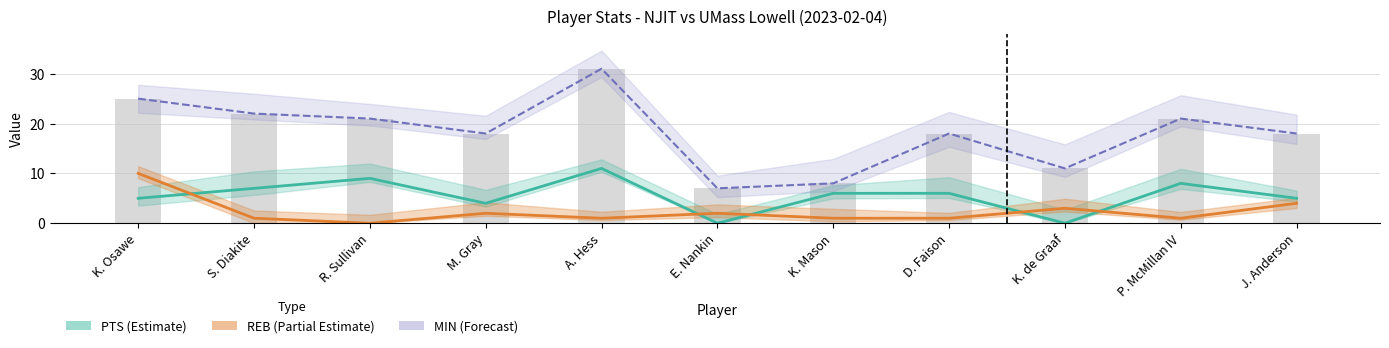

Reading left to right, extract all data points from this chart.

PTS (Estimate): K. Osawe=5	S. Diakite=7	R. Sullivan=9	M. Gray=4	A. Hess=11	E. Nankin=0	K. Mason=6	D. Faison=6	K. de Graaf=0	P. McMillan IV=8	J. Anderson=5
REB (Partial Estimate): K. Osawe=10	S. Diakite=1	R. Sullivan=0	M. Gray=2	A. Hess=1	E. Nankin=2	K. Mason=1	D. Faison=1	K. de Graaf=3	P. McMillan IV=1	J. Anderson=4
MIN (Forecast): K. Osawe=25	S. Diakite=22	R. Sullivan=21	M. Gray=18	A. Hess=31	E. Nankin=7	K. Mason=8	D. Faison=18	K. de Graaf=11	P. McMillan IV=21	J. Anderson=18